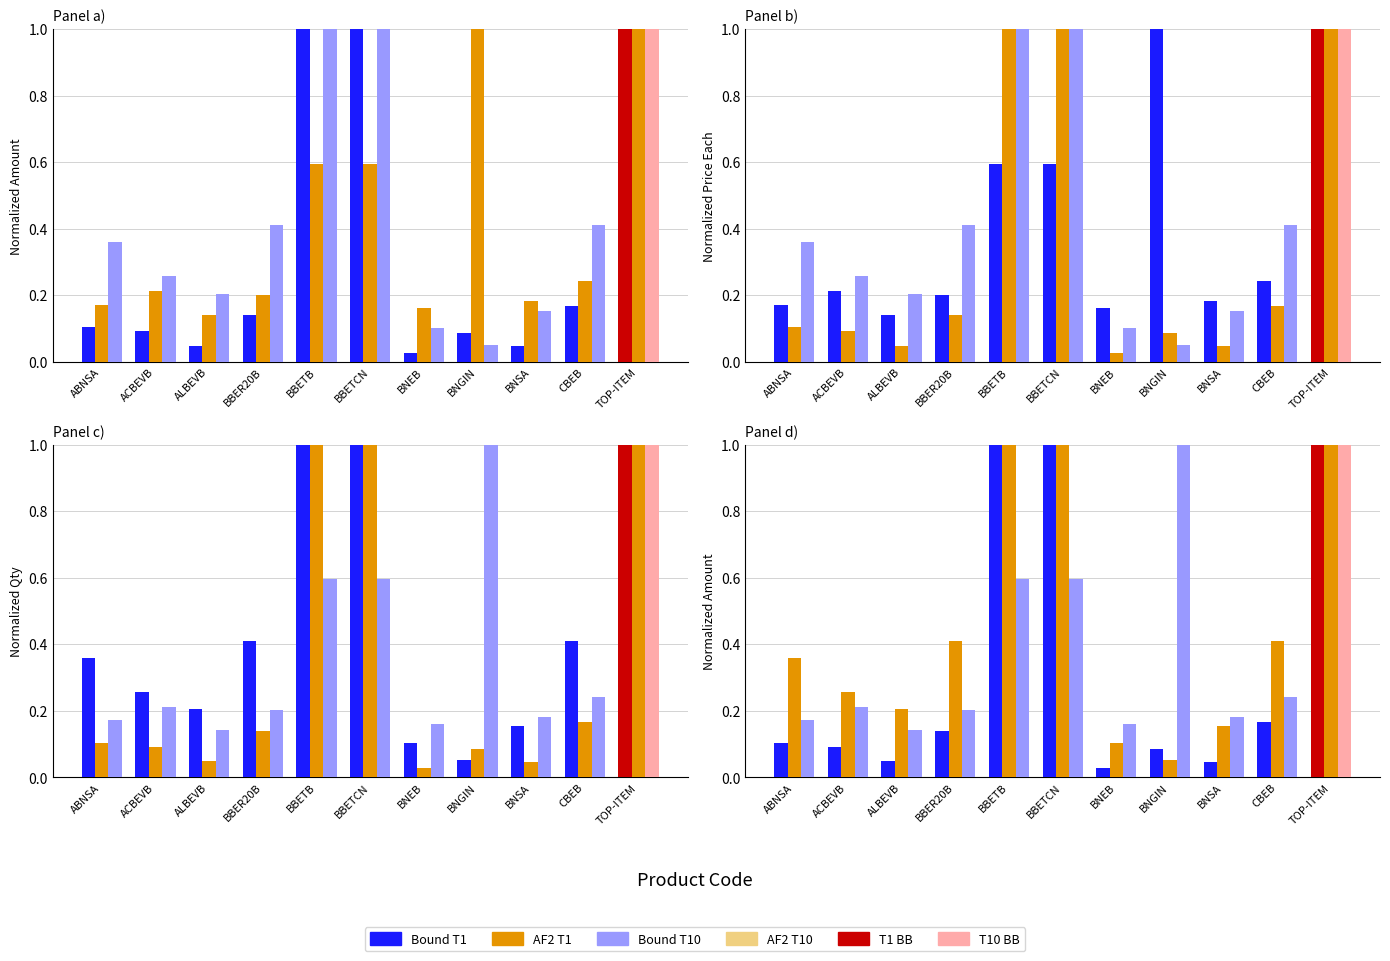

Which category has the lowest value in the Bound T1 series?

BNEB